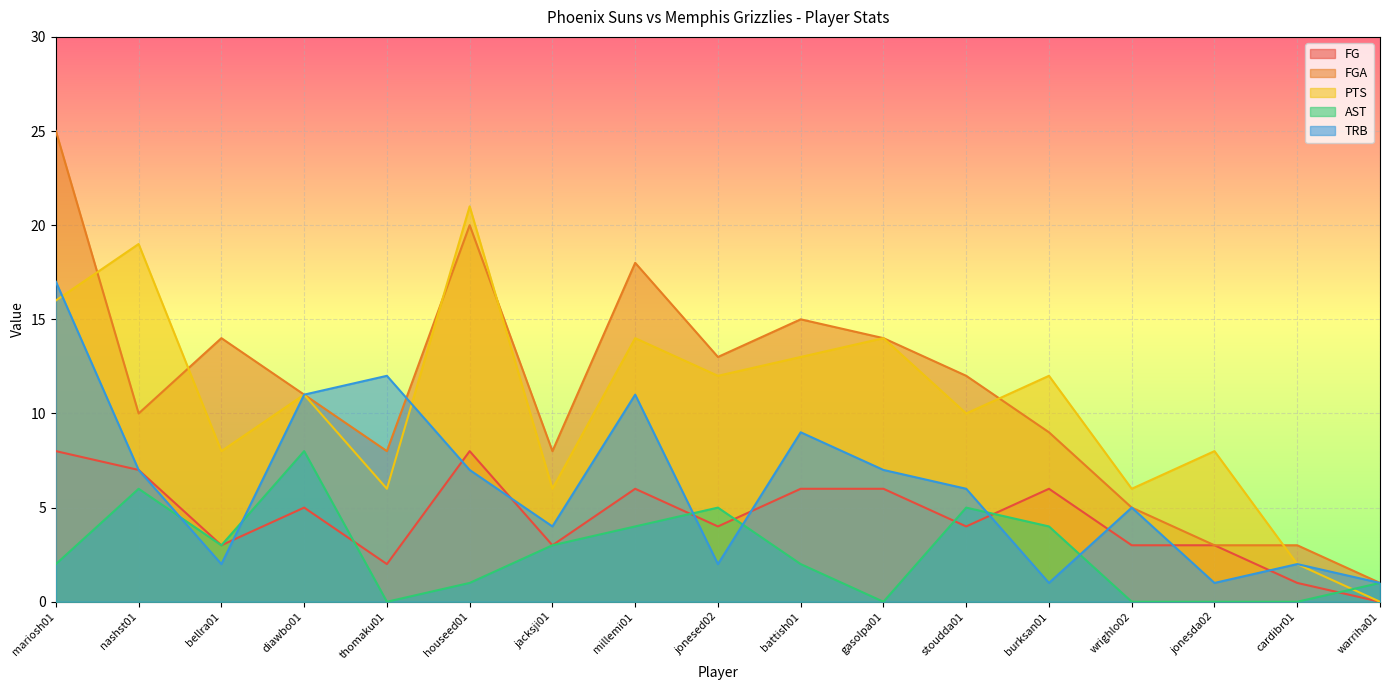

What are all the series names shown in the legend?

FG, FGA, PTS, AST, TRB